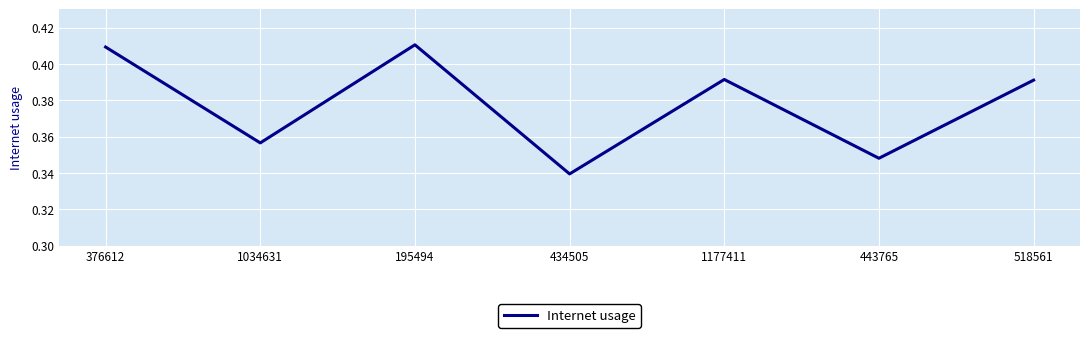

What is the sum of all values?

2.6